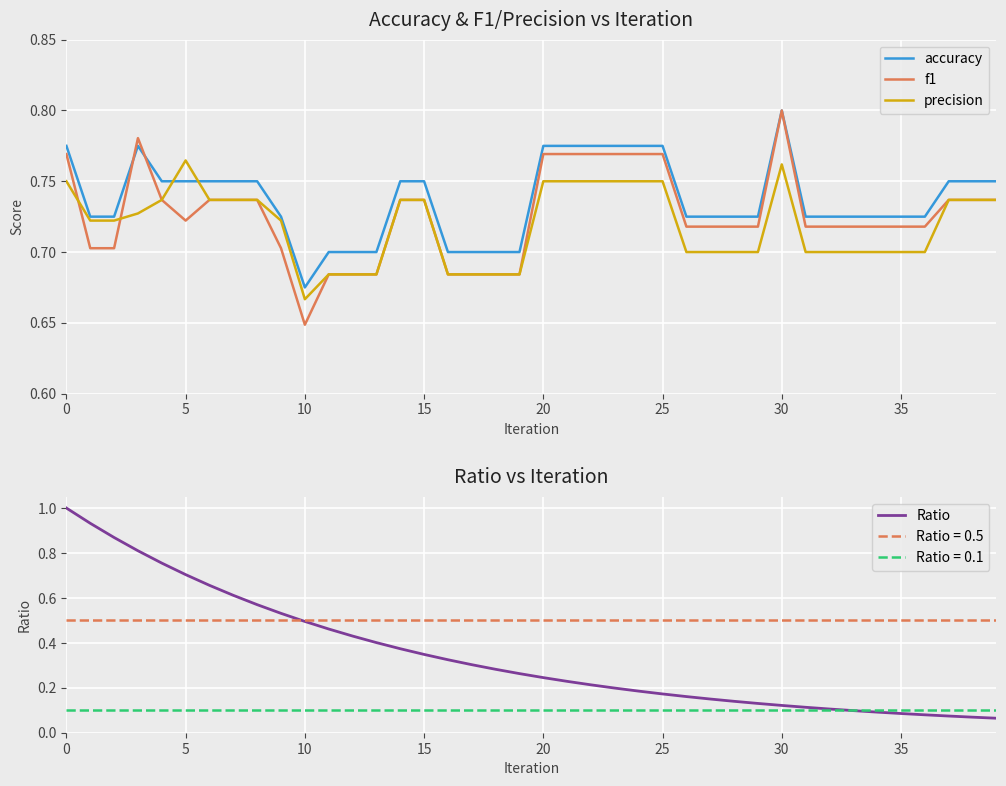

What is the highest value of the precision series?

0.8